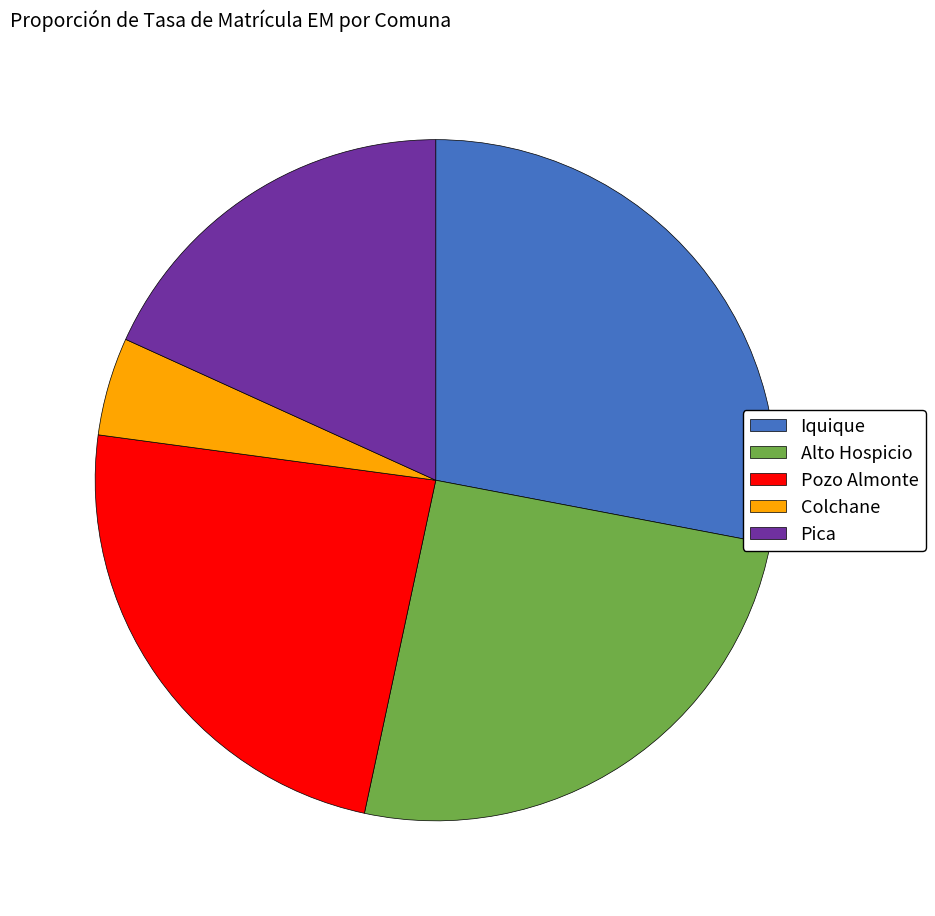

Does Iquique account for over 50% of the chart?

No